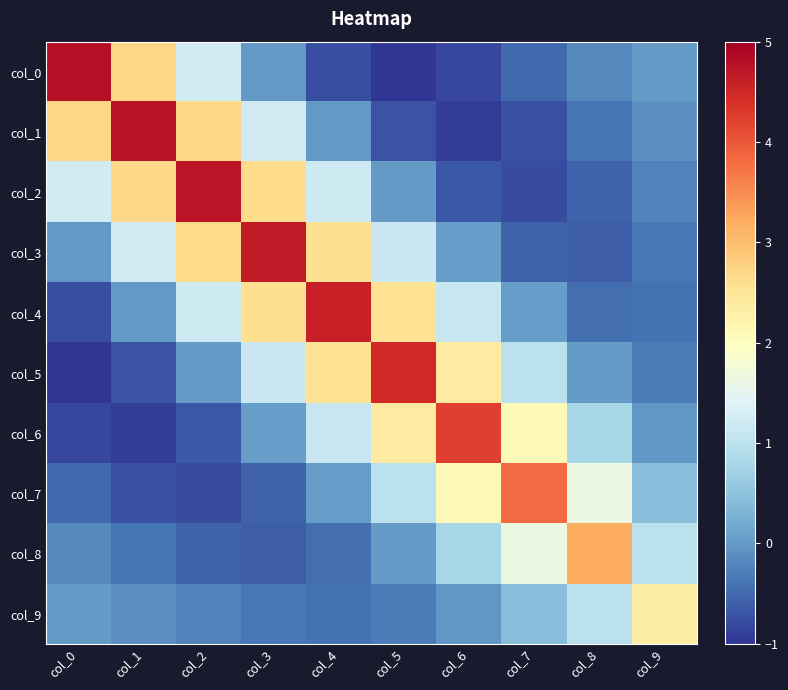

Reading left to right, transcribe all the data shown in this chart.

col_0: col_0=4.8	col_1=2.7	col_2=1.2	col_3=0.0	col_4=-0.7	col_5=-1.0	col_6=-0.8	col_7=-0.5	col_8=-0.2	col_9=0.0
col_1: col_0=2.7	col_1=4.8	col_2=2.7	col_3=1.2	col_4=0.0	col_5=-0.7	col_6=-0.9	col_7=-0.7	col_8=-0.4	col_9=-0.1
col_2: col_0=1.2	col_1=2.7	col_2=4.7	col_3=2.6	col_4=1.2	col_5=0.0	col_6=-0.6	col_7=-0.8	col_8=-0.6	col_9=-0.2
col_3: col_0=0.0	col_1=1.2	col_2=2.6	col_3=4.7	col_4=2.6	col_5=1.2	col_6=0.0	col_7=-0.6	col_8=-0.6	col_9=-0.4
col_4: col_0=-0.7	col_1=0.0	col_2=1.2	col_3=2.6	col_4=4.6	col_5=2.5	col_6=1.1	col_7=0.1	col_8=-0.4	col_9=-0.4
col_5: col_0=-1.0	col_1=-0.7	col_2=0.0	col_3=1.2	col_4=2.5	col_5=4.5	col_6=2.4	col_7=1.0	col_8=0.0	col_9=-0.3
col_6: col_0=-0.8	col_1=-0.9	col_2=-0.6	col_3=0.0	col_4=1.1	col_5=2.4	col_6=4.2	col_7=2.1	col_8=0.8	col_9=-0.0
col_7: col_0=-0.5	col_1=-0.7	col_2=-0.8	col_3=-0.6	col_4=0.1	col_5=1.0	col_6=2.1	col_7=3.8	col_8=1.6	col_9=0.4
col_8: col_0=-0.2	col_1=-0.4	col_2=-0.6	col_3=-0.6	col_4=-0.4	col_5=0.0	col_6=0.8	col_7=1.6	col_8=3.2	col_9=1.0
col_9: col_0=0.0	col_1=-0.1	col_2=-0.2	col_3=-0.4	col_4=-0.4	col_5=-0.3	col_6=-0.0	col_7=0.4	col_8=1.0	col_9=2.3